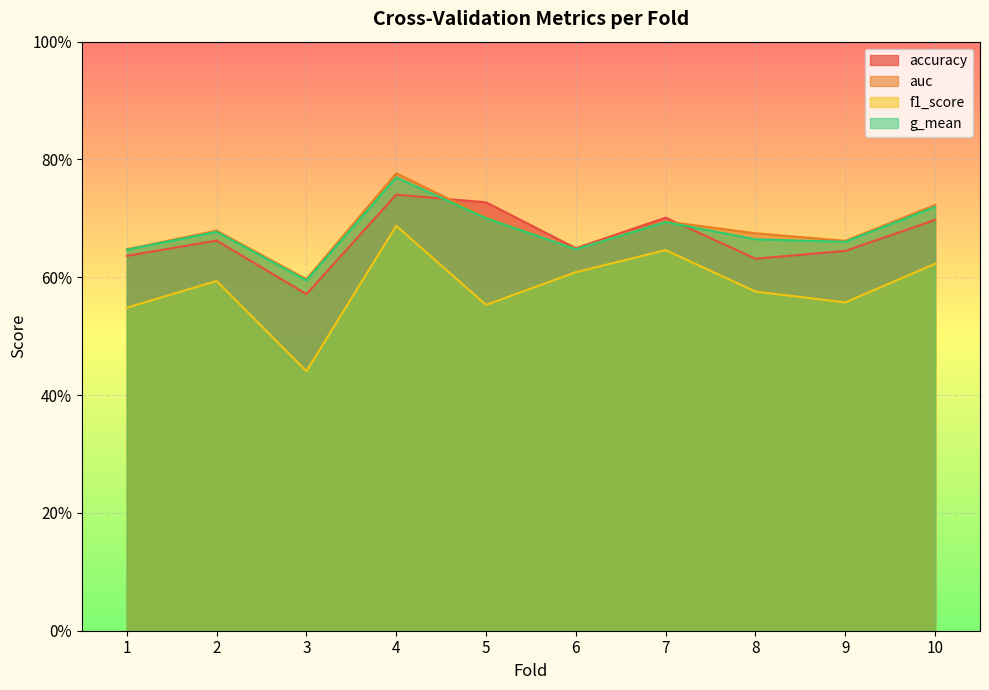

What is the average value of the auc series?

0.7